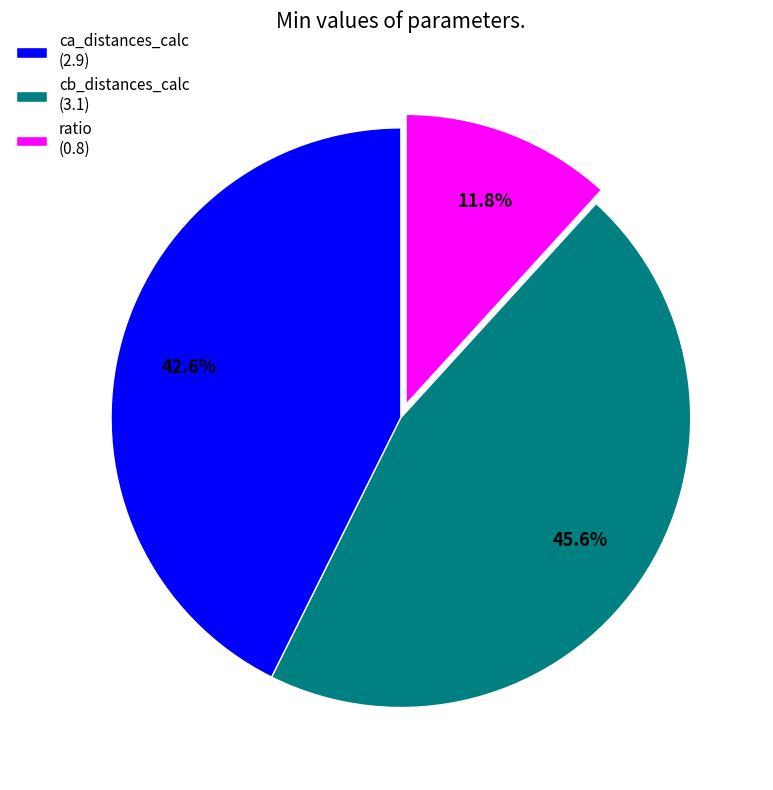

Rank the categories by value from highest to lowest.

cb_distances_calc, ca_distances_calc, ratio